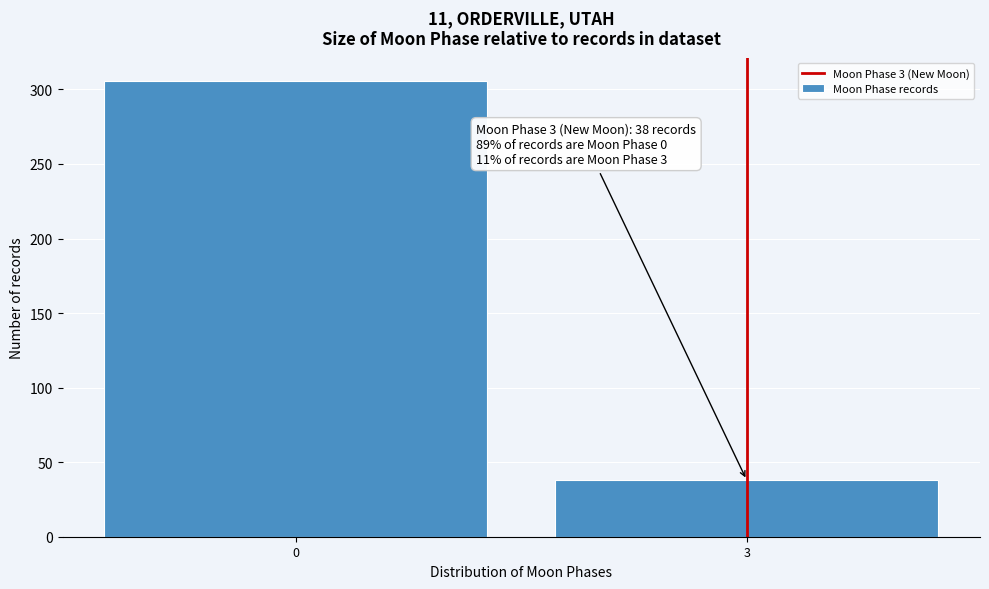

Reading right to left, what are all the values shown in this chart?

3=38	0=306